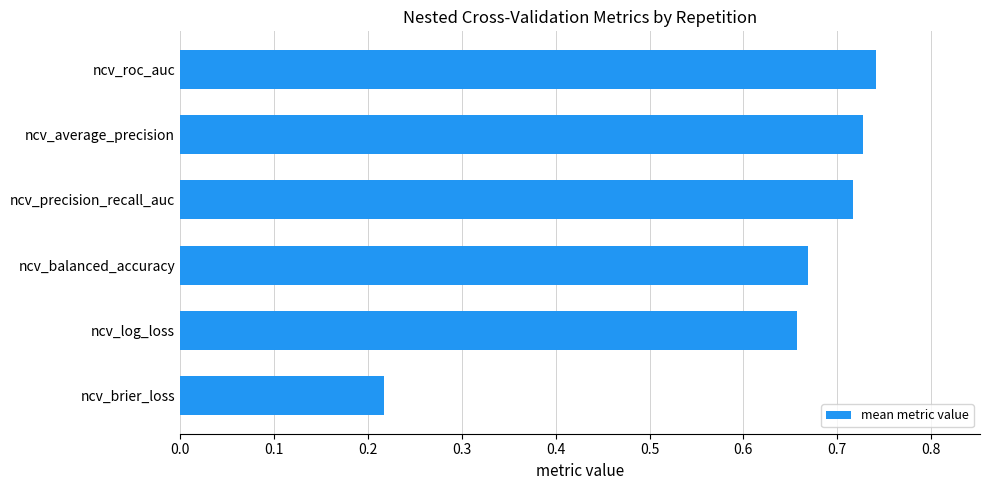

Which category has the lowest value across all series?

ncv_brier_loss